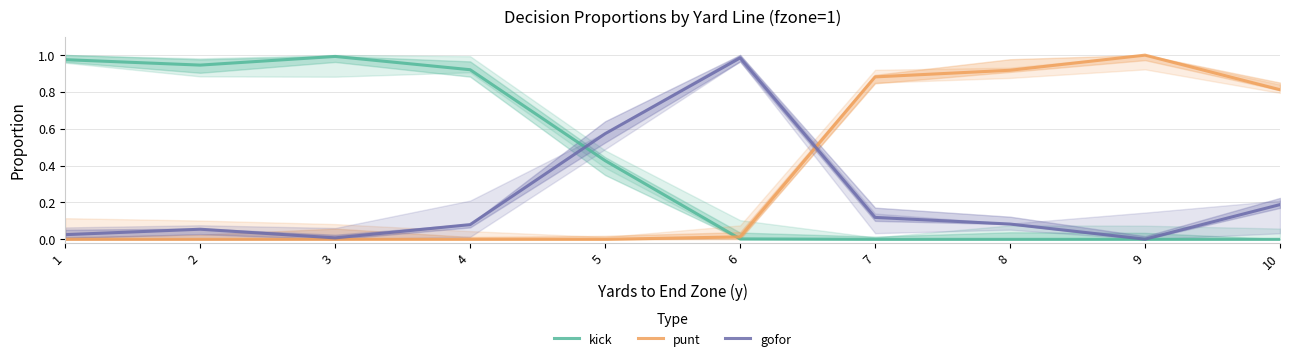

Does the chart display data point markers on the line(s)?

No